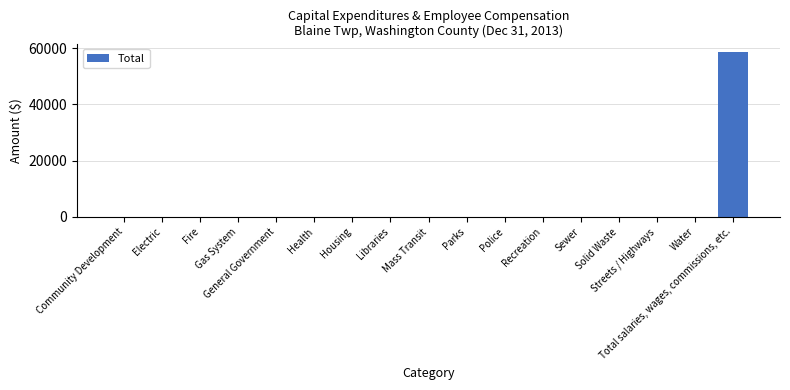

Reading left to right, extract all data points from this chart.

0	0	0	0	0	0	0	0	0	0	0	0	0	0	0	0	58657